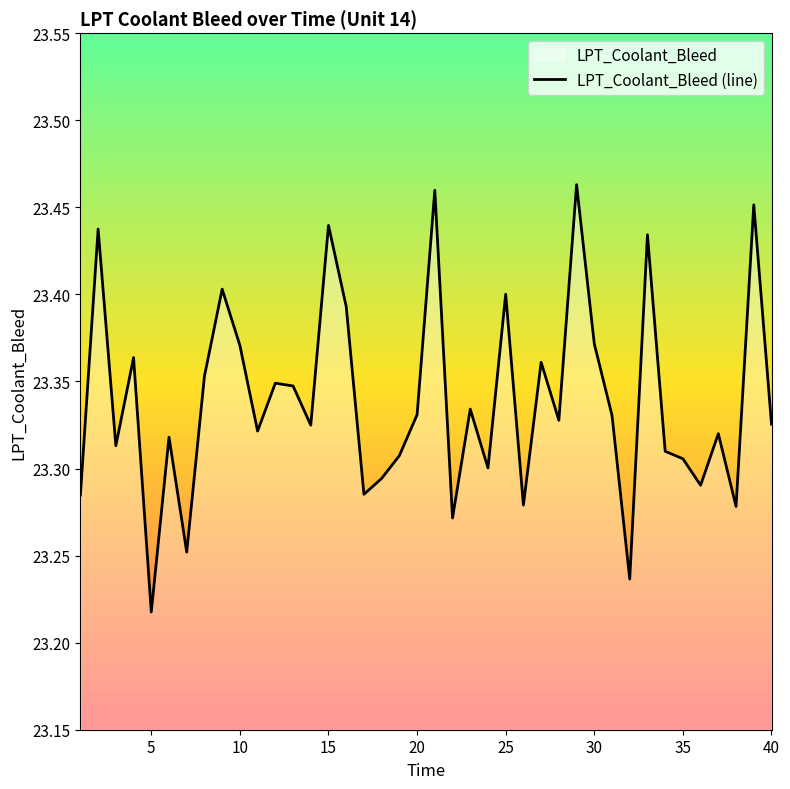

Is it true that the value at 24 is 23.3?

True